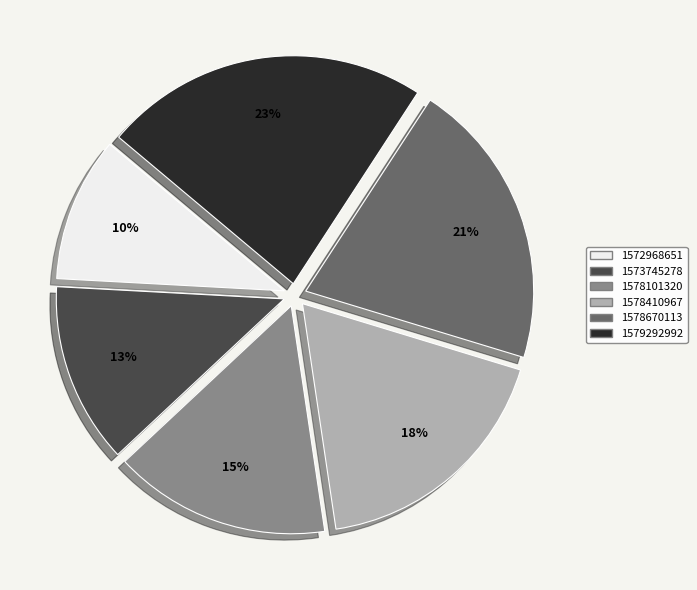

Rank the categories by value from lowest to highest.

1572968651, 1573745278, 1578101320, 1578410967, 1578670113, 1579292992